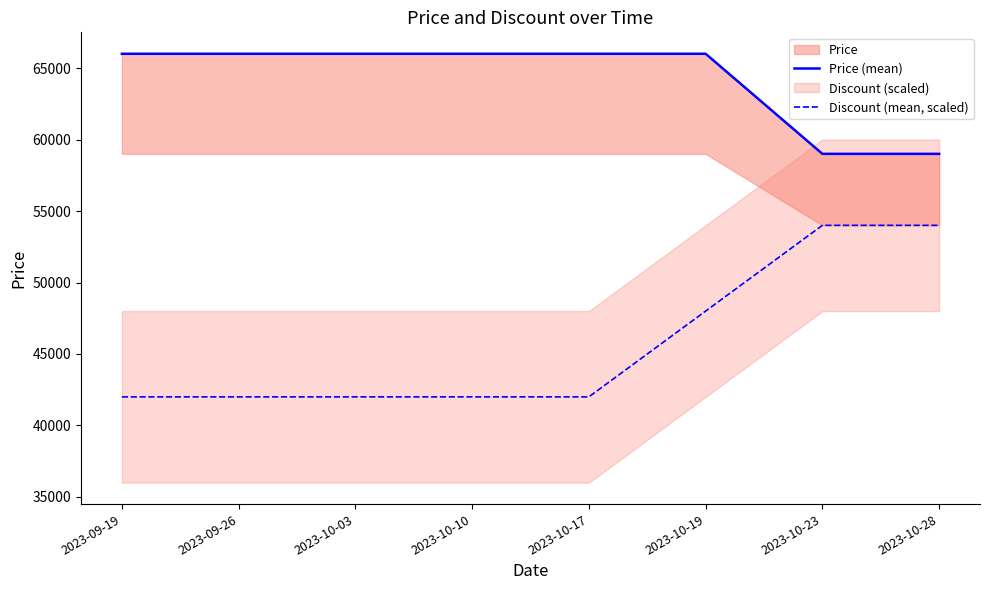

True or false: Discount (mean, scaled) and Price (mean) cross at least once.

False